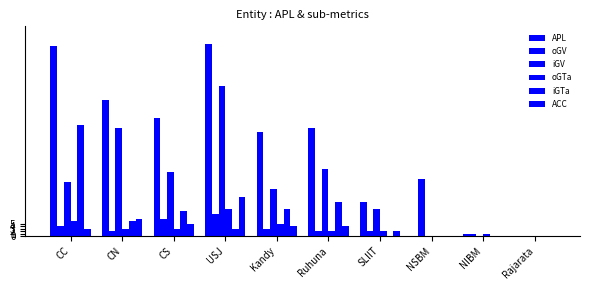

What is the difference between the iGV values at Rajarata and CC?

22